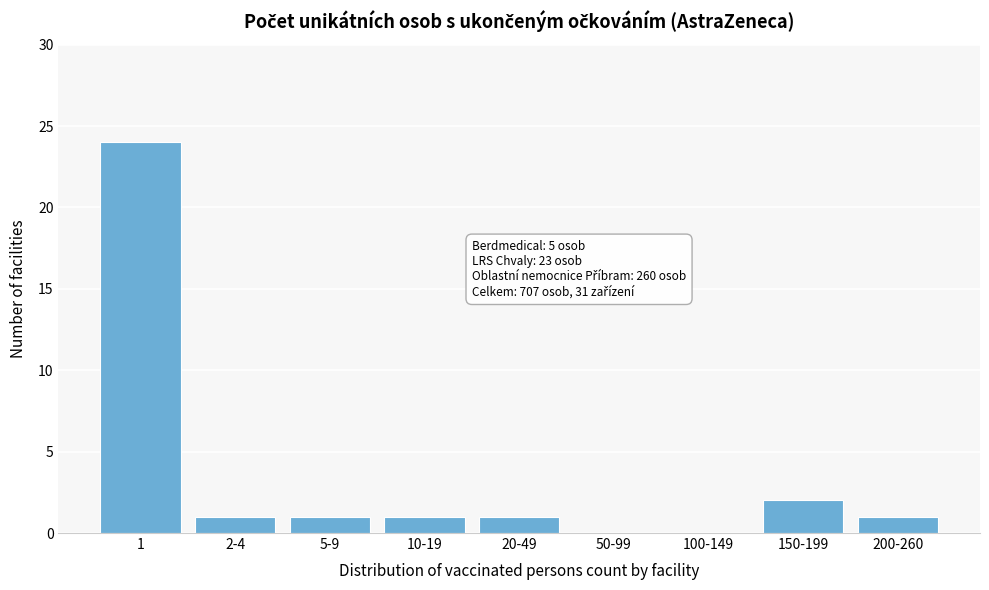

Reading right to left, list all the values displayed in this chart.

200-260=1	150-199=2	100-149=0	50-99=0	20-49=1	10-19=1	5-9=1	2-4=1	1=24